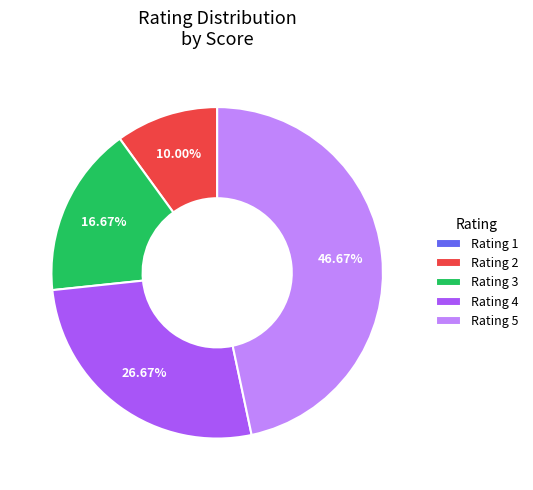

Do Rating 4 and Rating 2 together represent more than half of the pie?

No